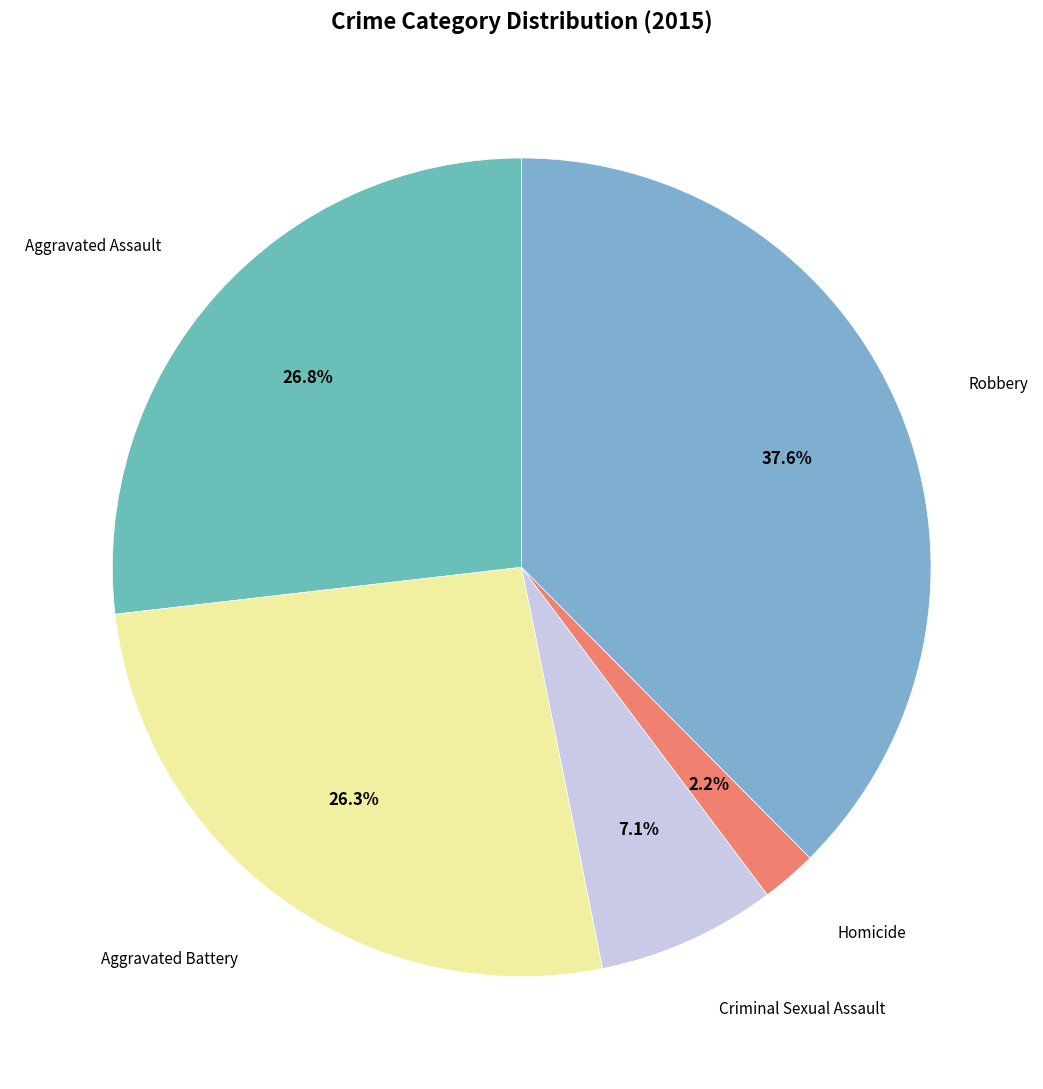

How many slices are in this pie chart?

5